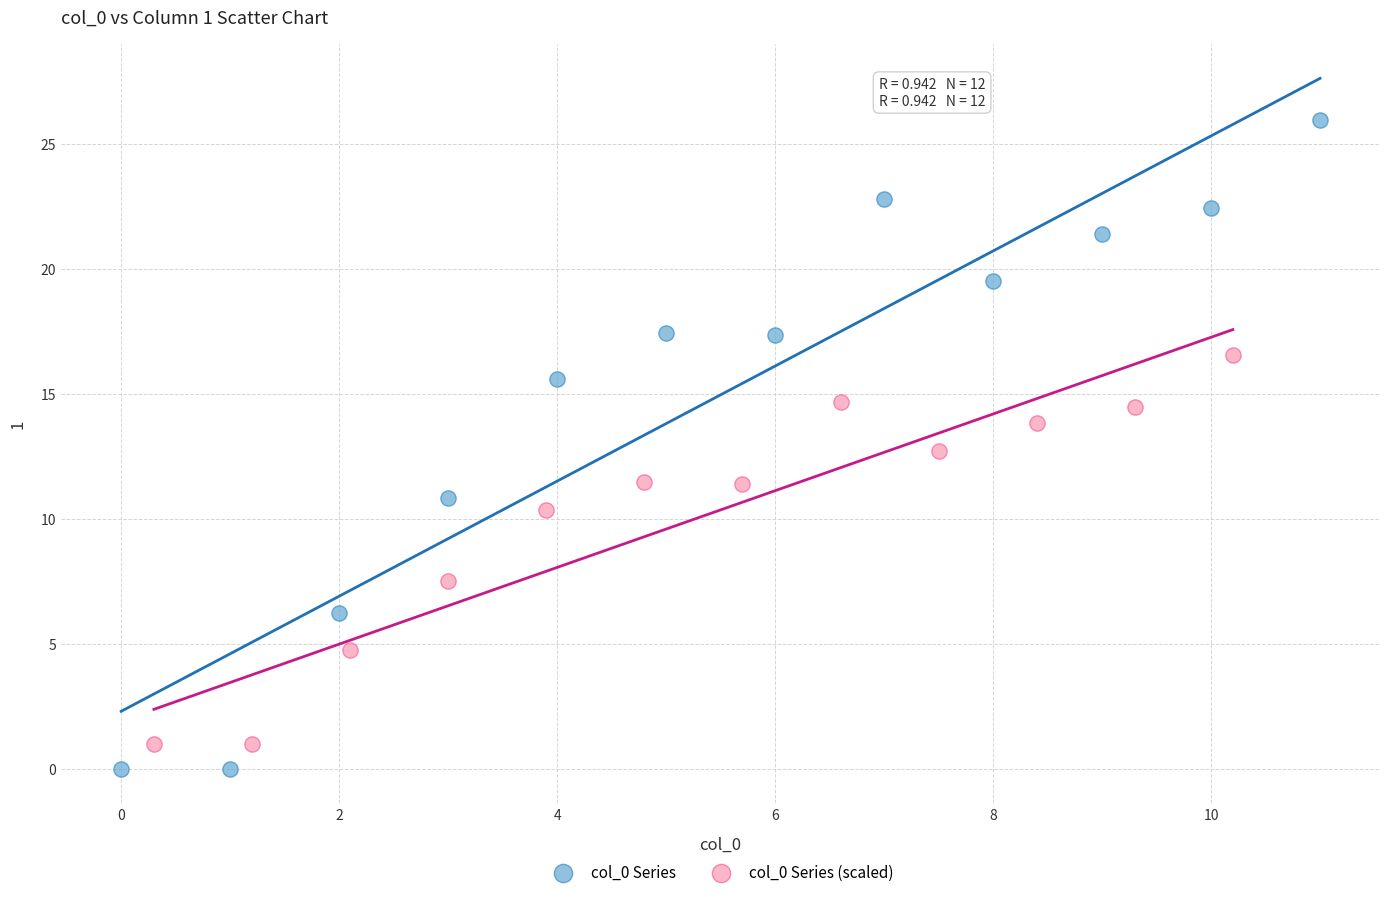

Which series has the widest spread of Y values?

col_0 Series